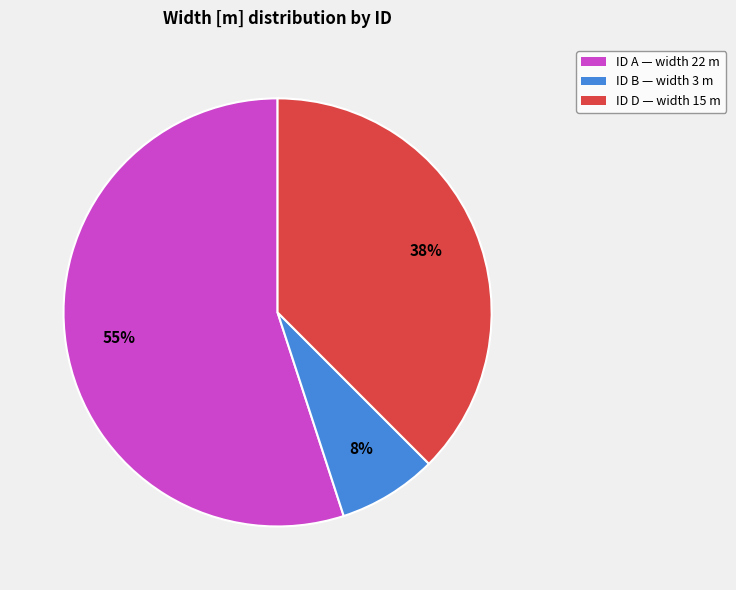

Which category has the biggest portion of the pie?

ID A — width 22 m